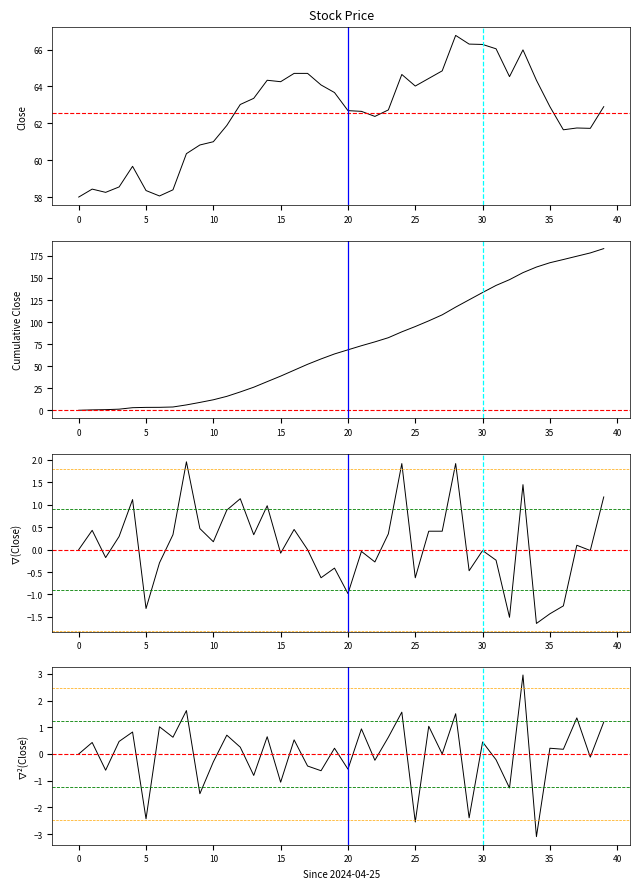

Which series has the widest spread of values?

Cumulative Close